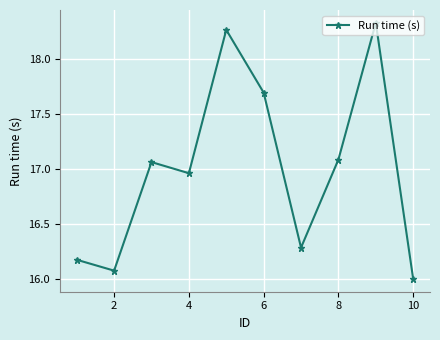

What is the difference between the maximum and minimum values?

2.3